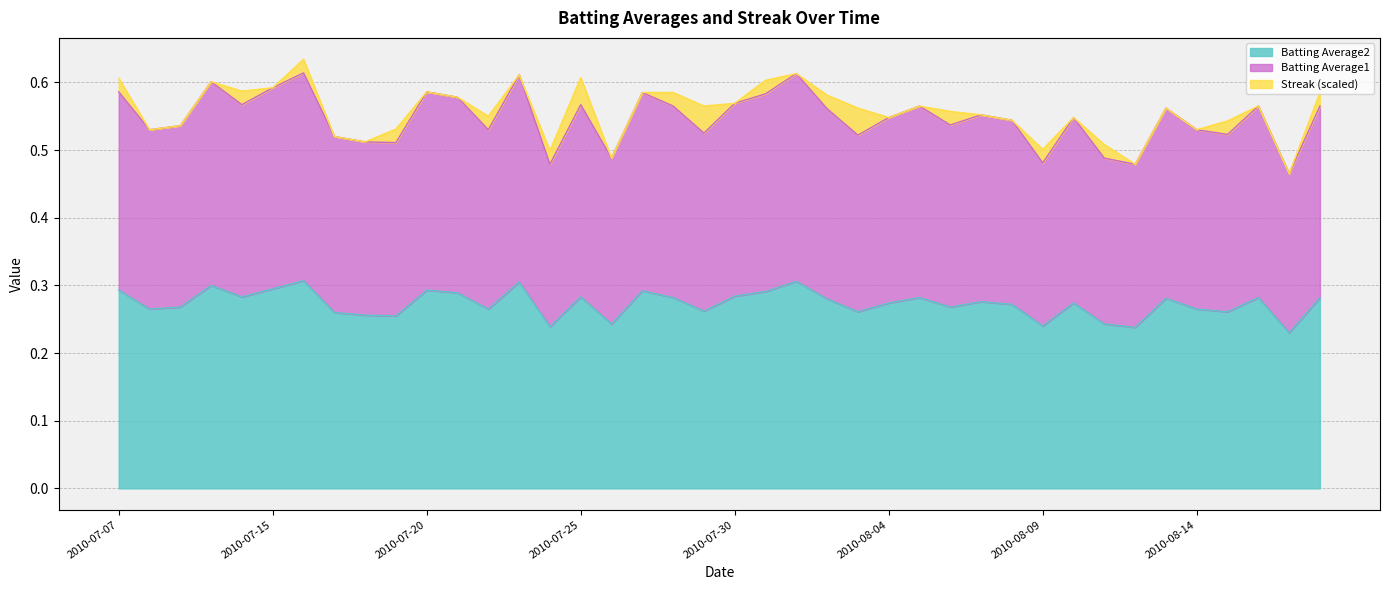

True or false: Batting Average2 and Batting Average1 cross at least once.

False